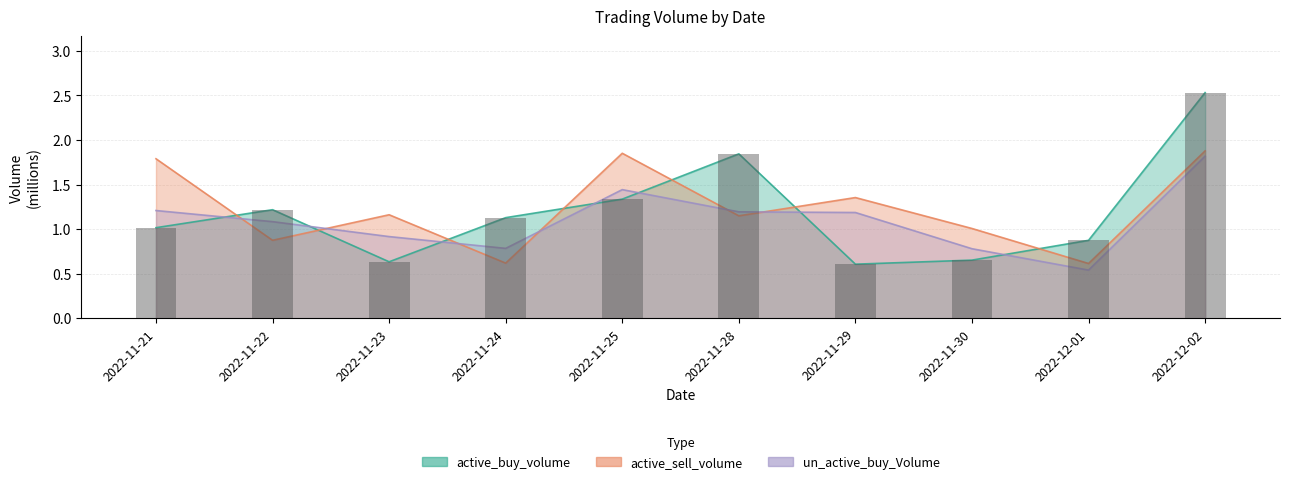

Reading right to left, extract all data points from this chart.

active_buy_volume: 2022-12-02=2.5	2022-12-01=0.9	2022-11-30=0.7	2022-11-29=0.6	2022-11-28=1.8	2022-11-25=1.3	2022-11-24=1.1	2022-11-23=0.6	2022-11-22=1.2	2022-11-21=1.0
active_sell_volume: 2022-12-02=1.9	2022-12-01=0.6	2022-11-30=1.0	2022-11-29=1.4	2022-11-28=1.1	2022-11-25=1.9	2022-11-24=0.6	2022-11-23=1.2	2022-11-22=0.9	2022-11-21=1.8
un_active_buy_Volume: 2022-12-02=1.8	2022-12-01=0.5	2022-11-30=0.8	2022-11-29=1.2	2022-11-28=1.2	2022-11-25=1.4	2022-11-24=0.8	2022-11-23=0.9	2022-11-22=1.1	2022-11-21=1.2